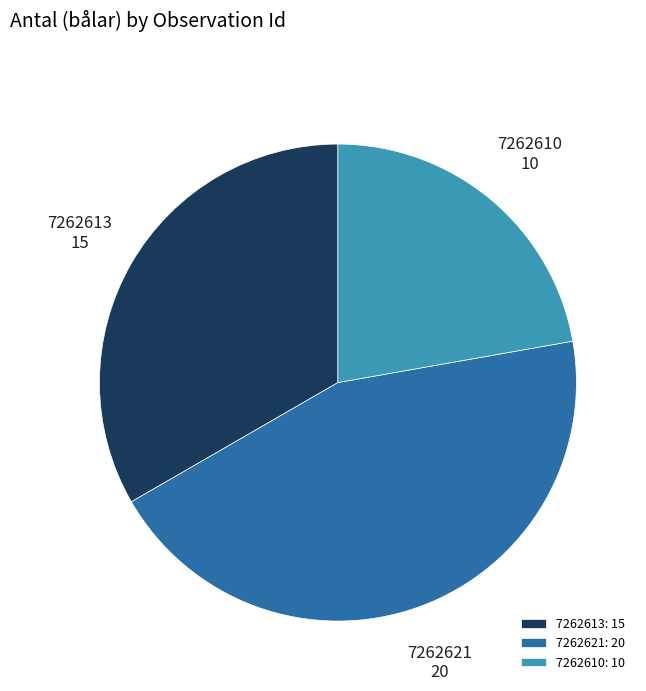

Is there any slice that represents more than half of the pie?

No